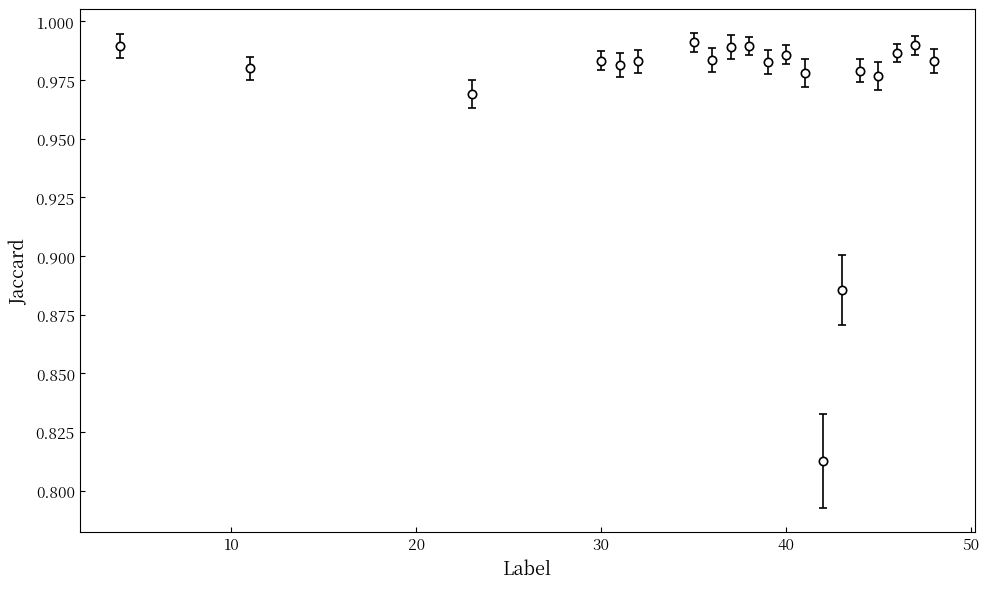

What is the sum of all values?

19.4